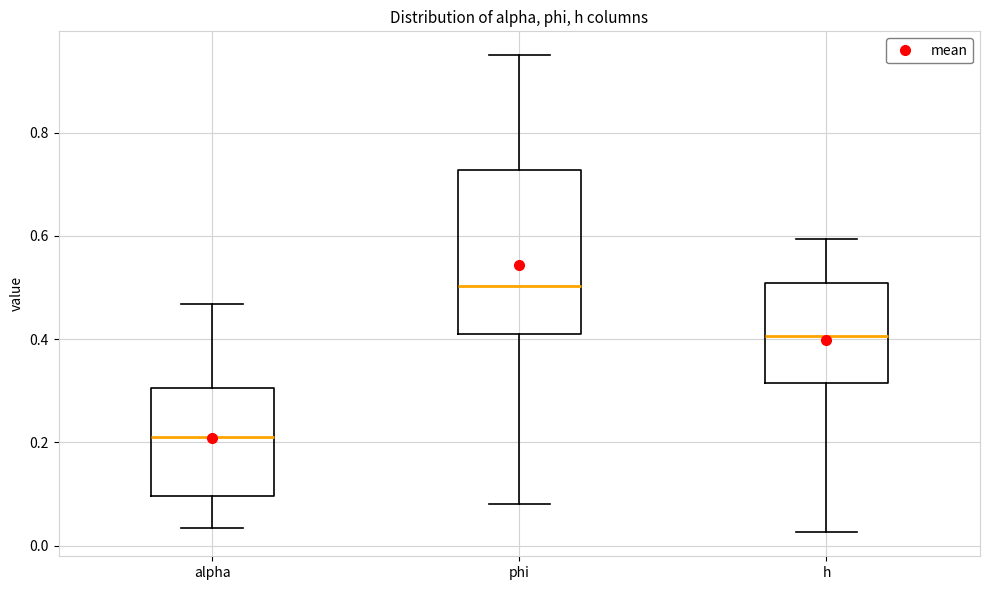

Where does the lower whisker of the box for alpha end on the y-axis? The values are not printed on the chart, so give them approximately, as read against the axis.

0.04